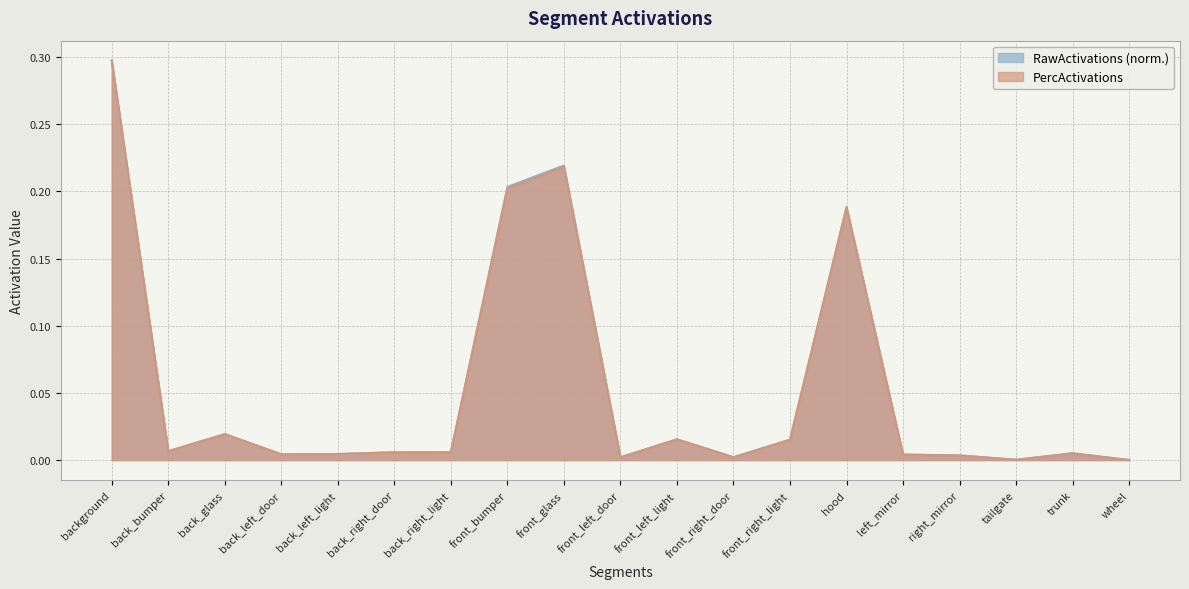

What is the sum of all PercActivations values?

1.0